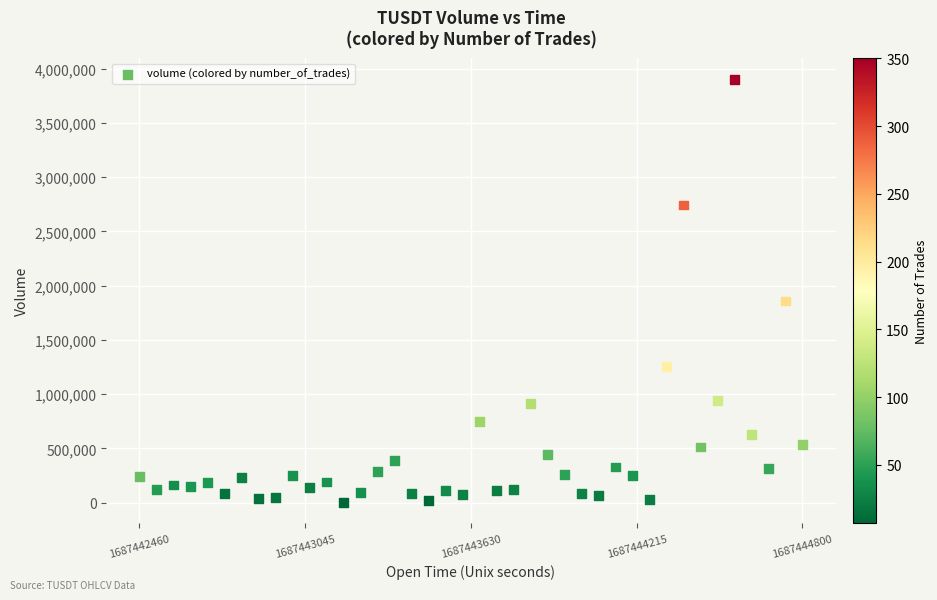

What is the range of X values (max minus min)?

2340000